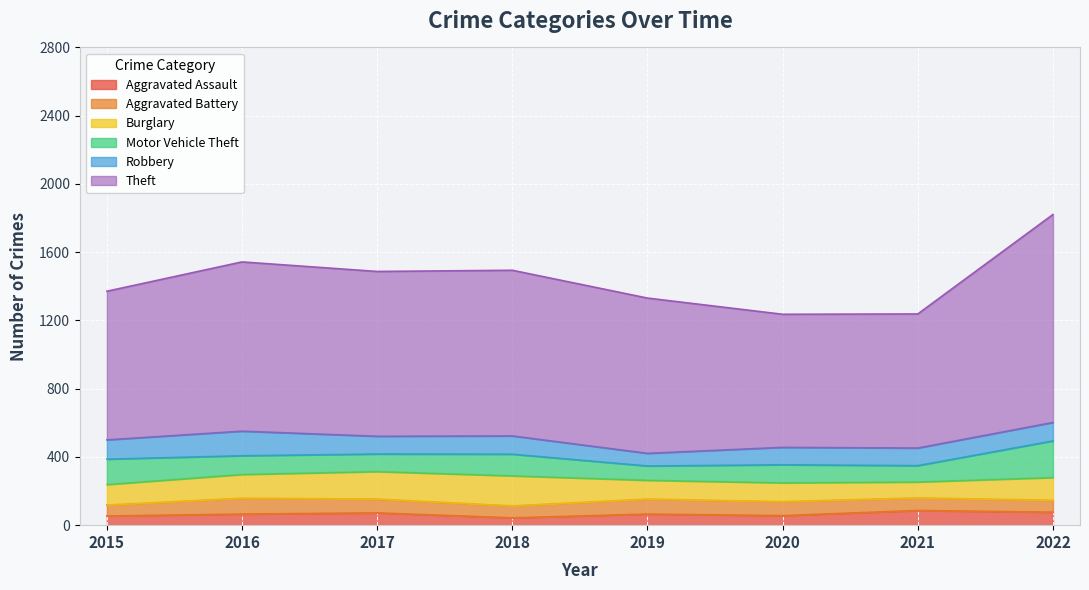

How many lines are shown in the chart?

6